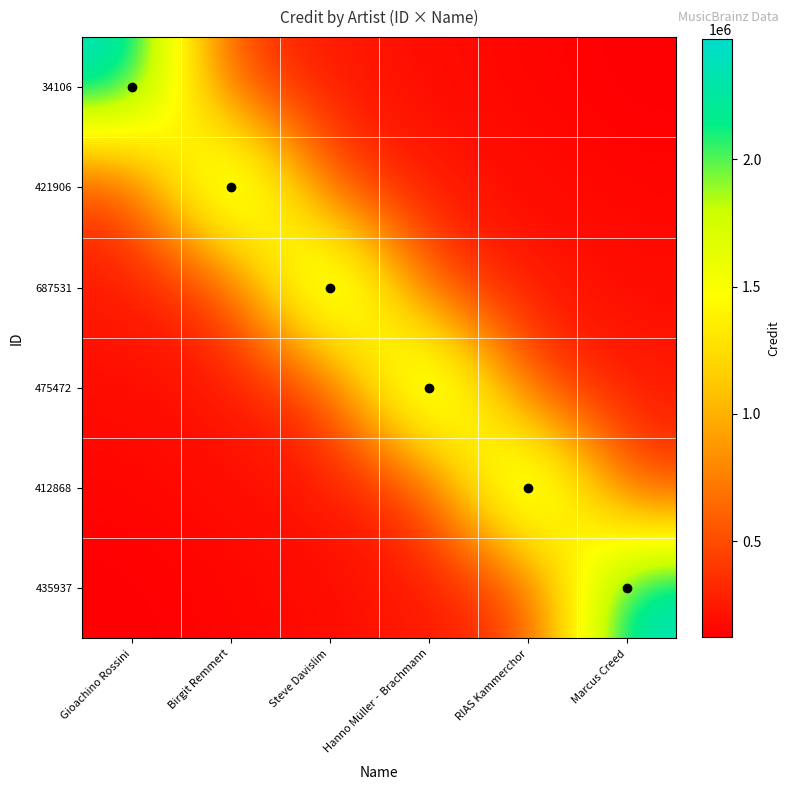

Count the number of data series in this chart.

6